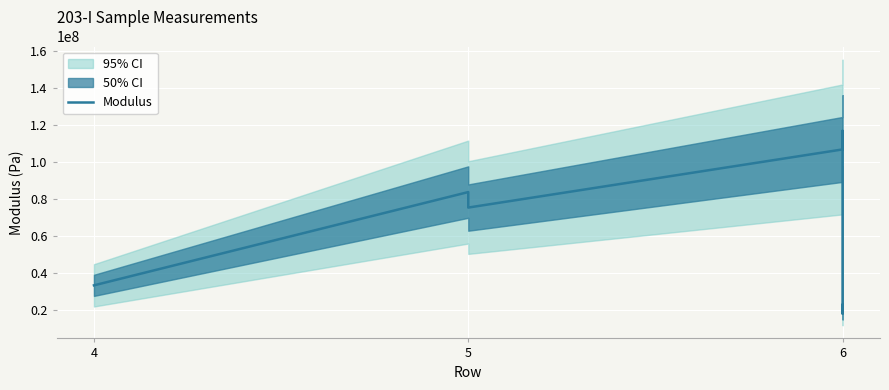

What is the value of the 5th point from the left?

33499282.0